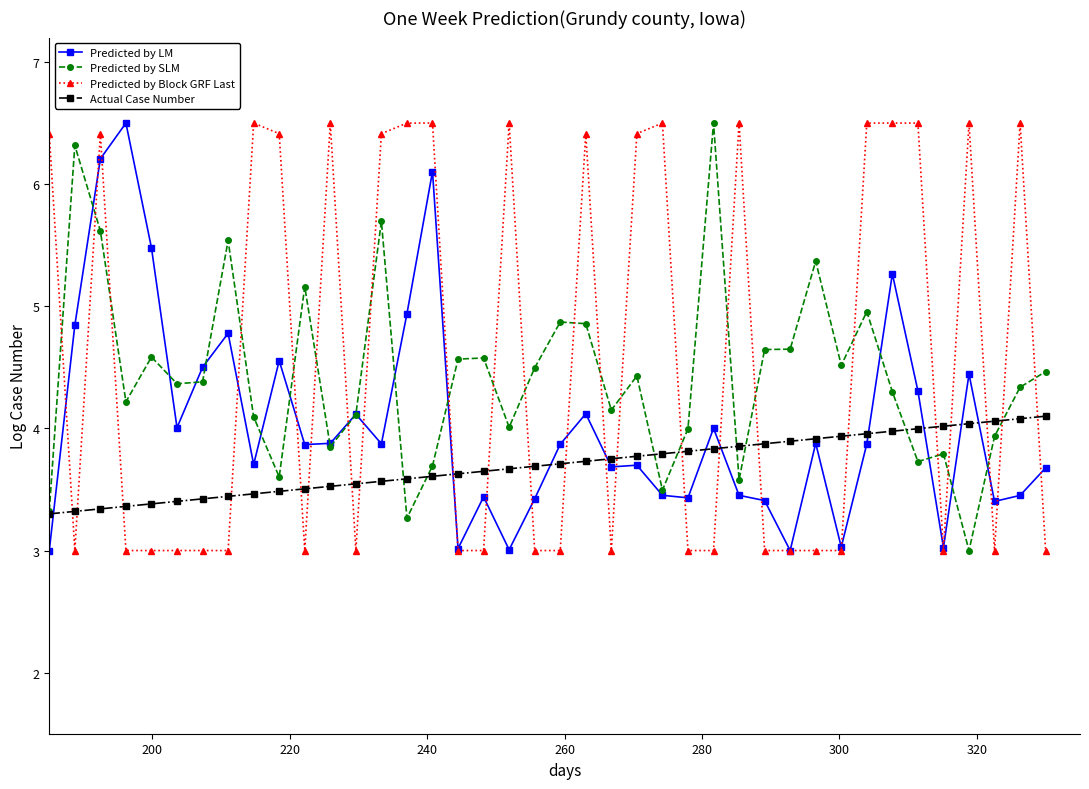

How many lines are shown in the chart?

4